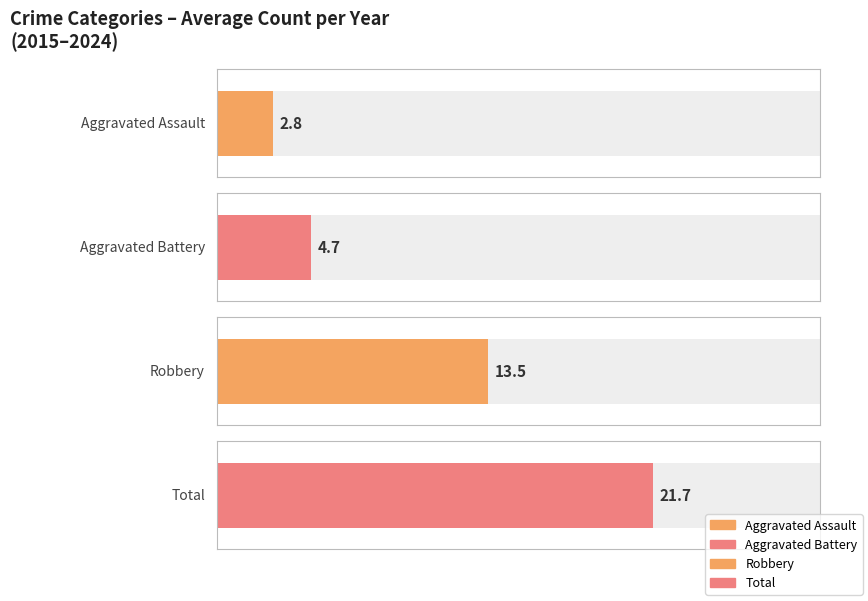

Is the value of Total at 2022 greater than the value of Aggravated Battery at 2016?

Yes